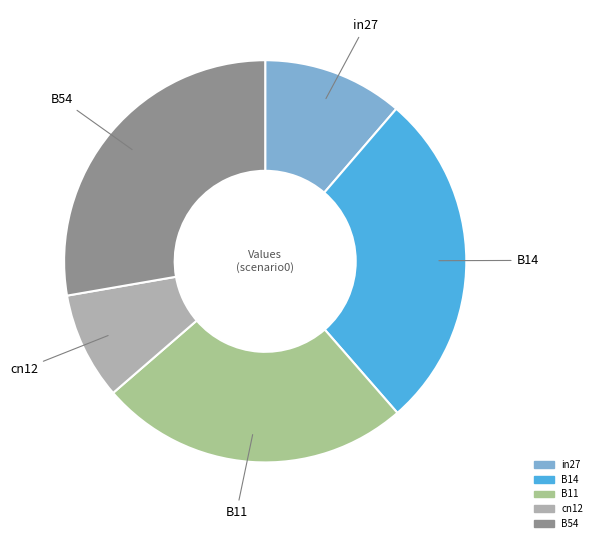

How many segments does this pie chart have?

5